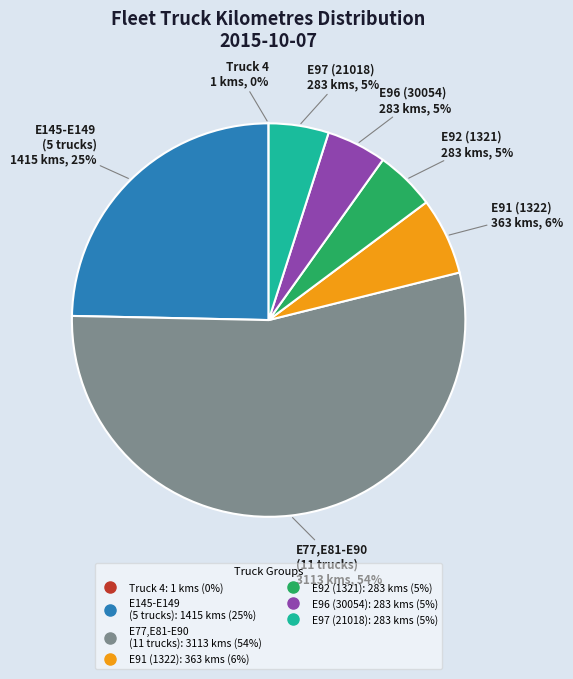

To the nearest percent, what is the difference between the largest and smallest slice percentages?

54%